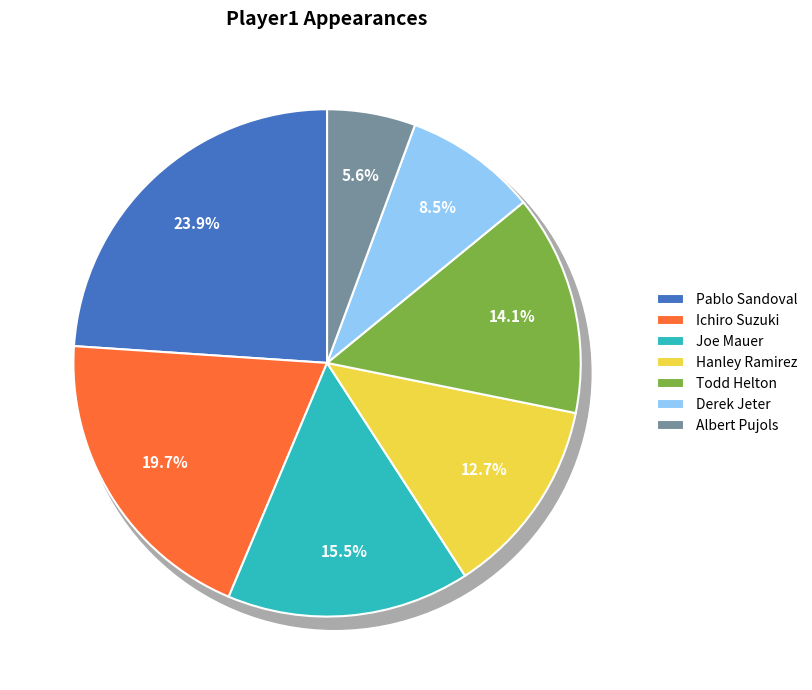

Count the number of slices in the pie.

7